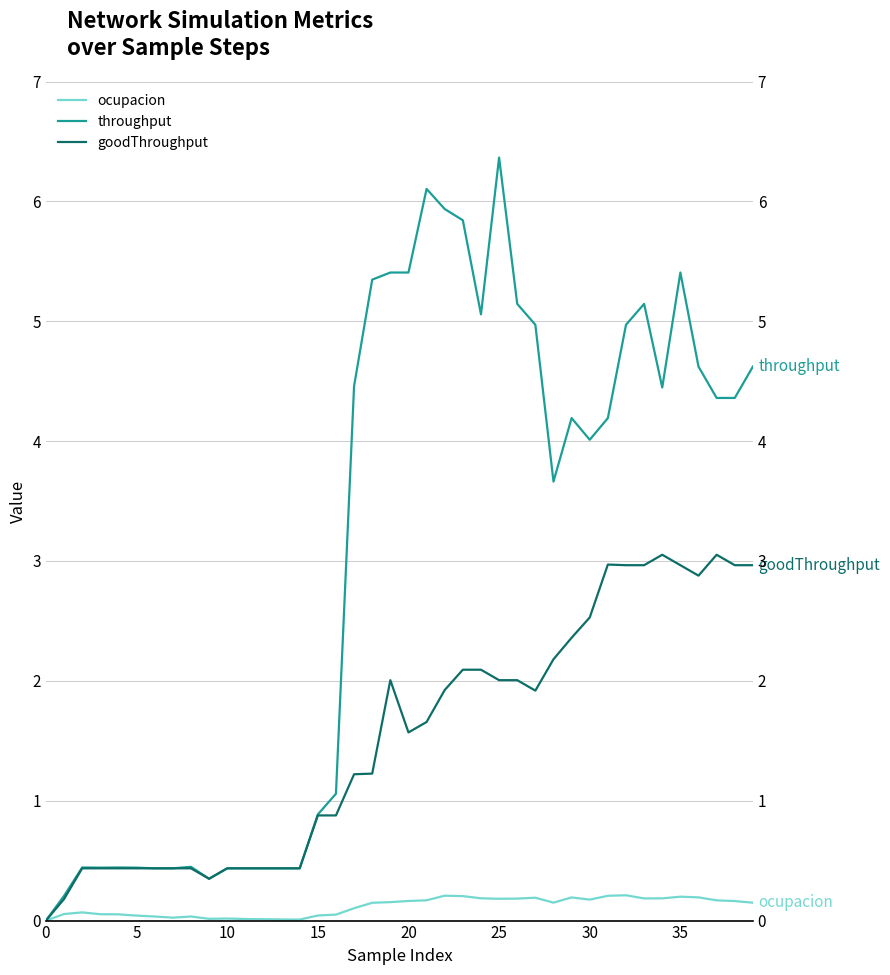

What is the label of the 18th point from the right?

22